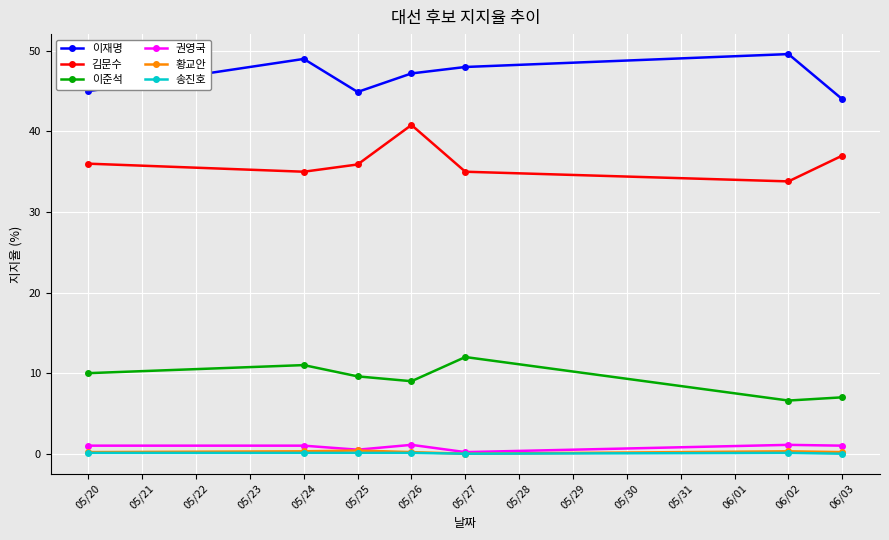

What is the difference between the second highest and minimum values in the 권영국 series?

0.9